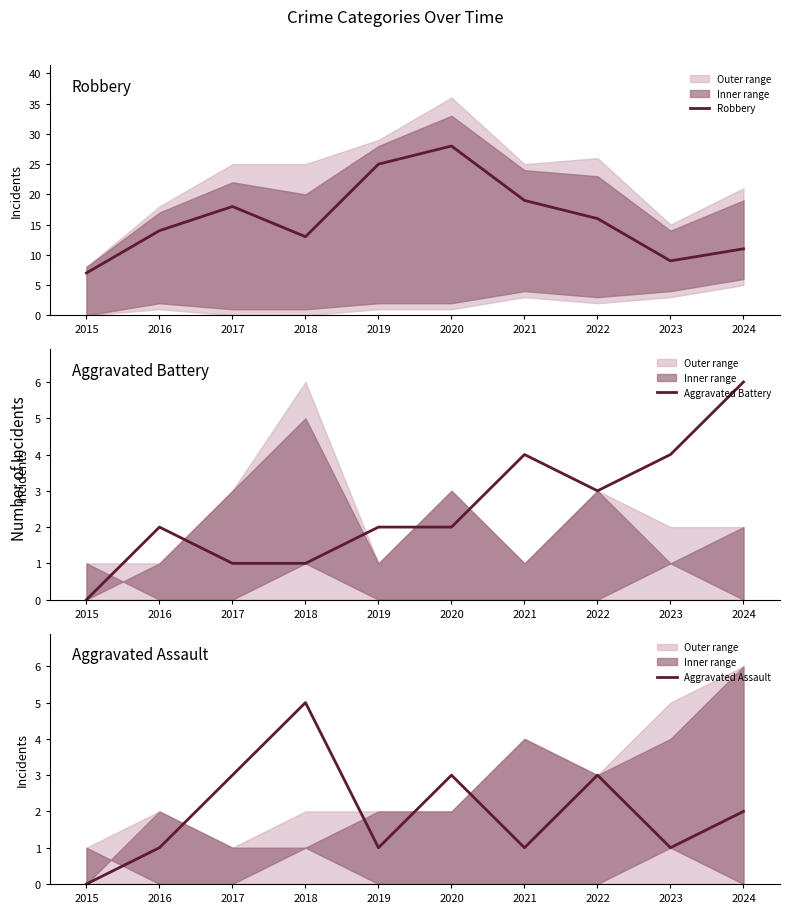

What is the difference between the maximum and minimum values in the Robbery series?

21